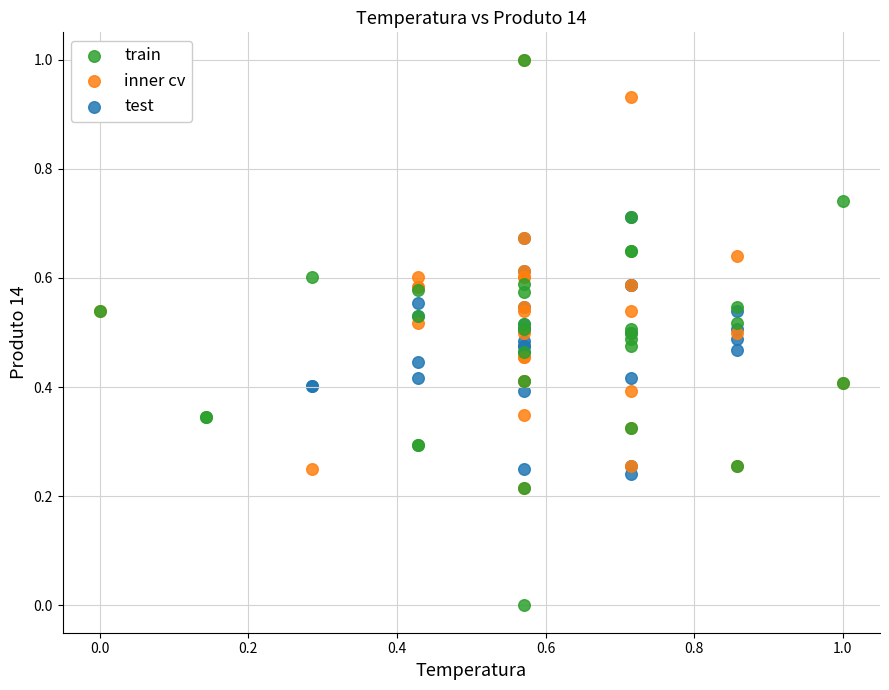

Which series reaches the minimum Y coordinate?

train